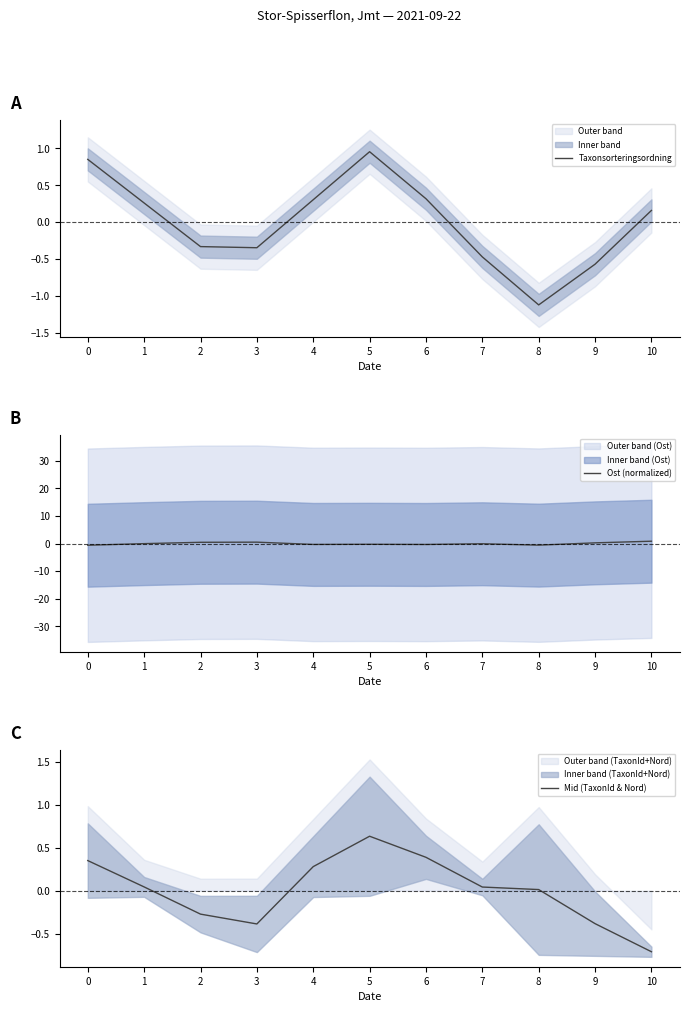

What is the approximate value of Taxonsorteringsordning at 2?

-0.3